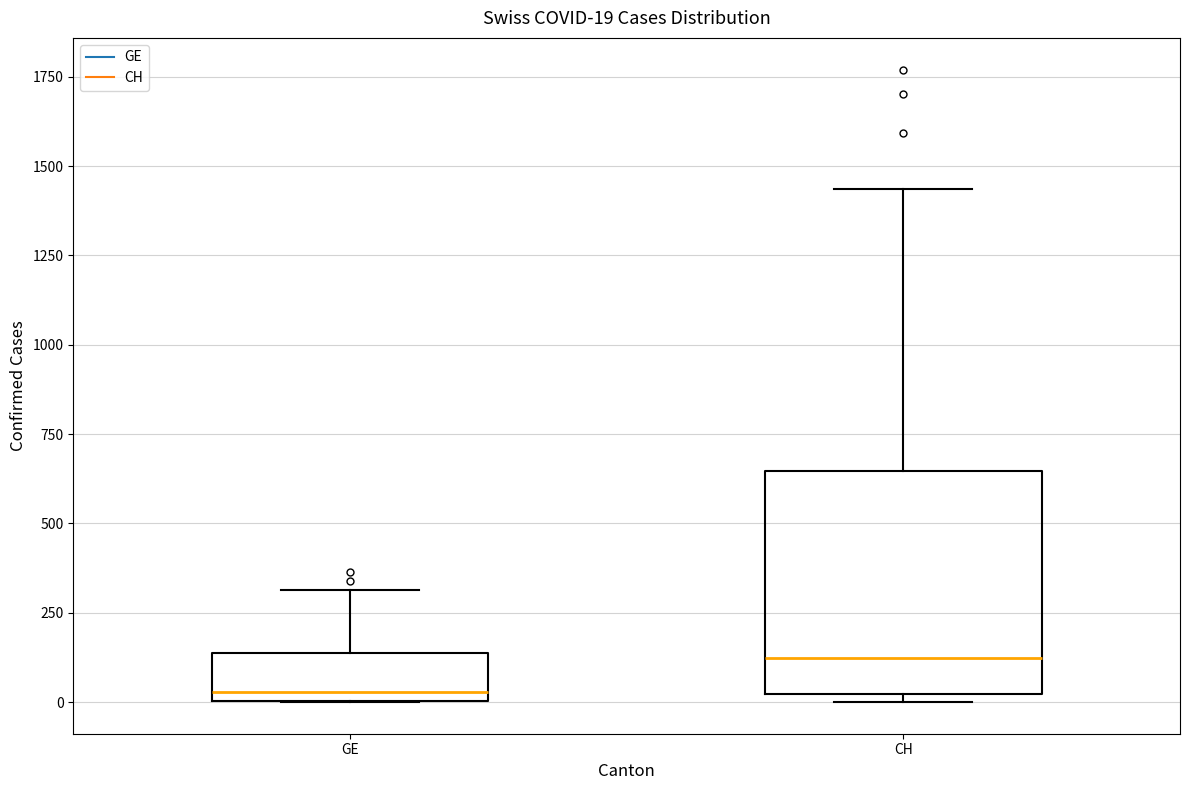

Which box's median line is the lowest?

GE